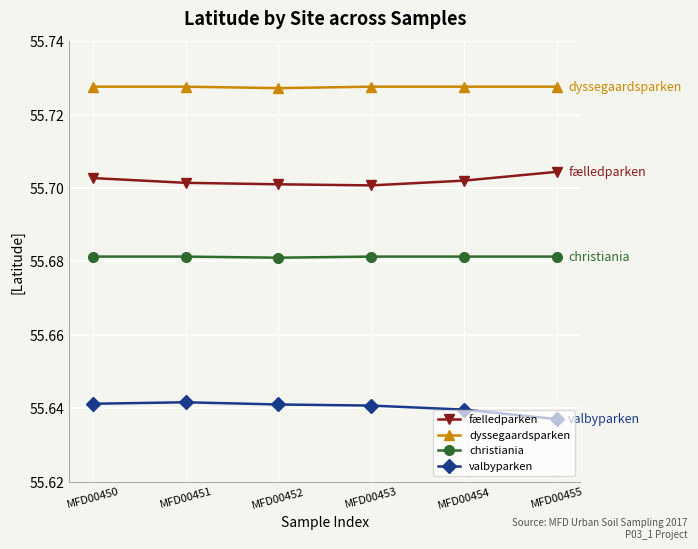

How many lines are shown in the chart?

4